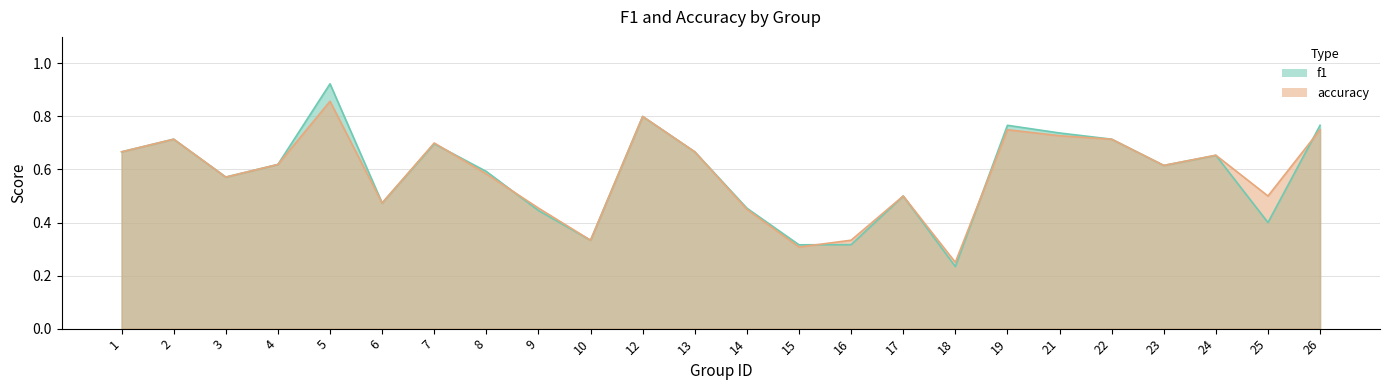

Rank the categories by f1 value from lowest to highest.

18, 15, 16, 10, 25, 9, 14, 6, 17, 3, 8, 23, 4, 24, 1, 13, 7, 2, 22, 21, 19, 26, 12, 5